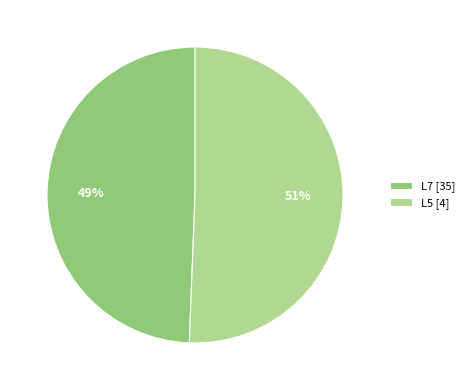

Rank the categories by value from lowest to highest.

L7, L5